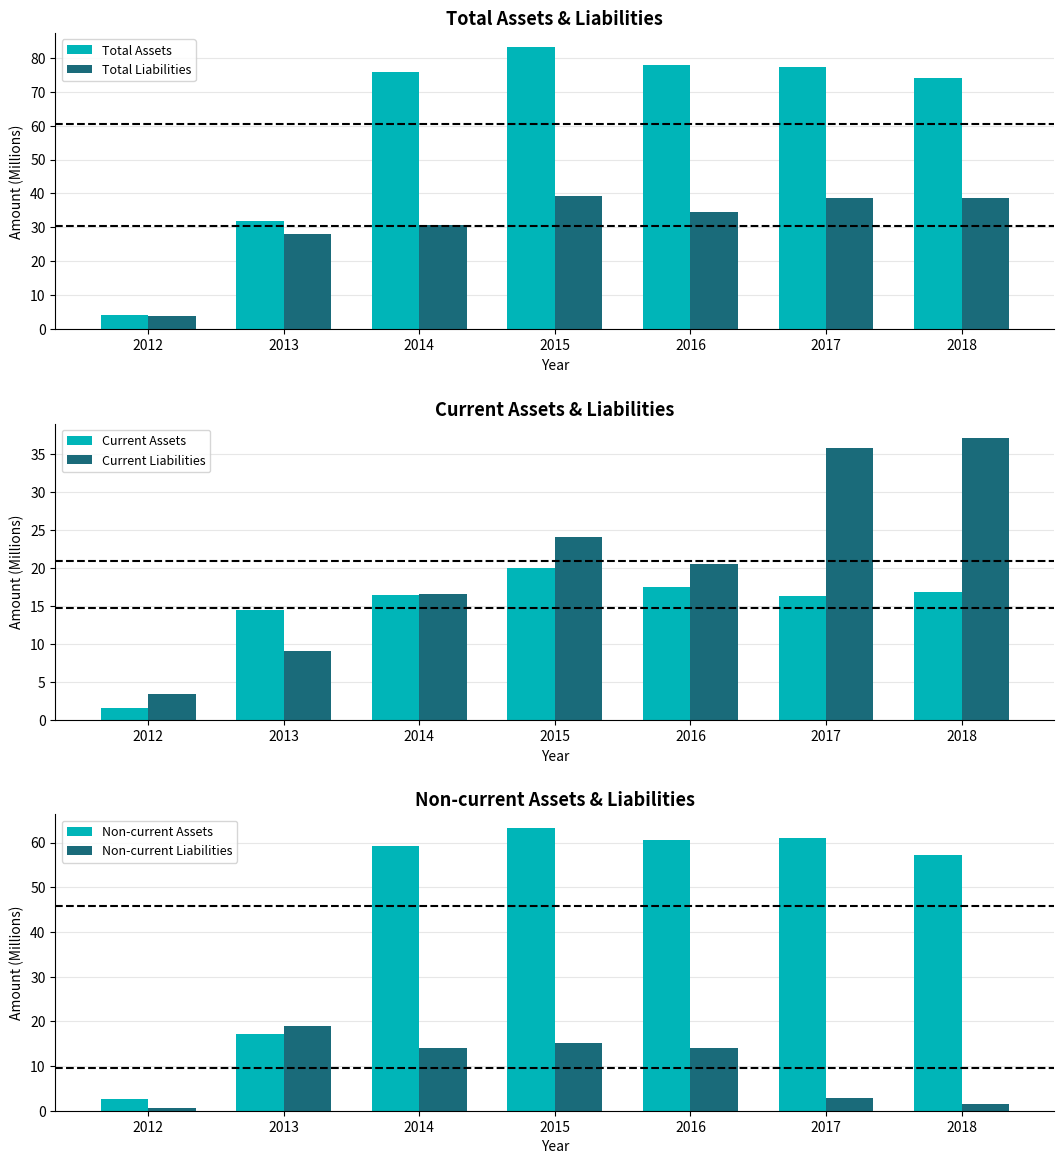

What is the highest value of the Current Liabilities series?

37.2